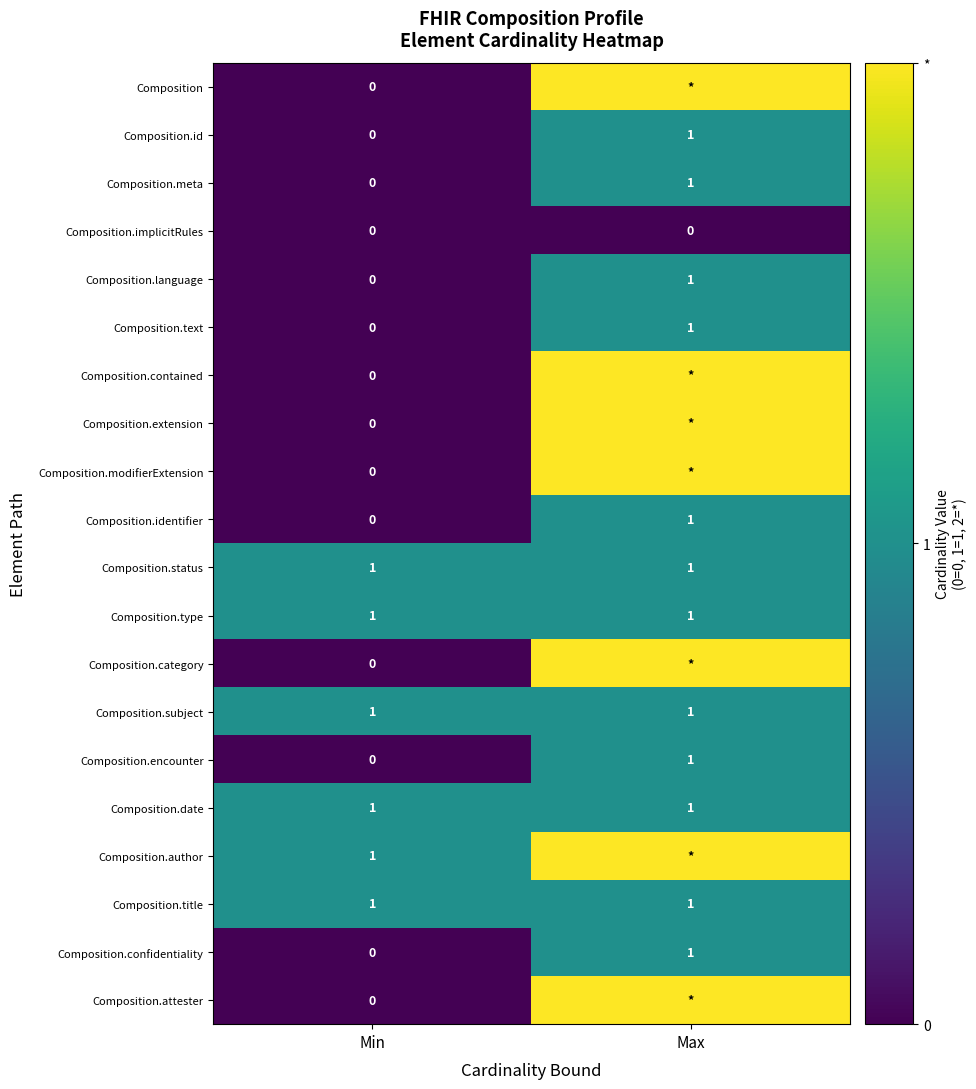

Which category has the lowest value in the Composition.meta series?

Min